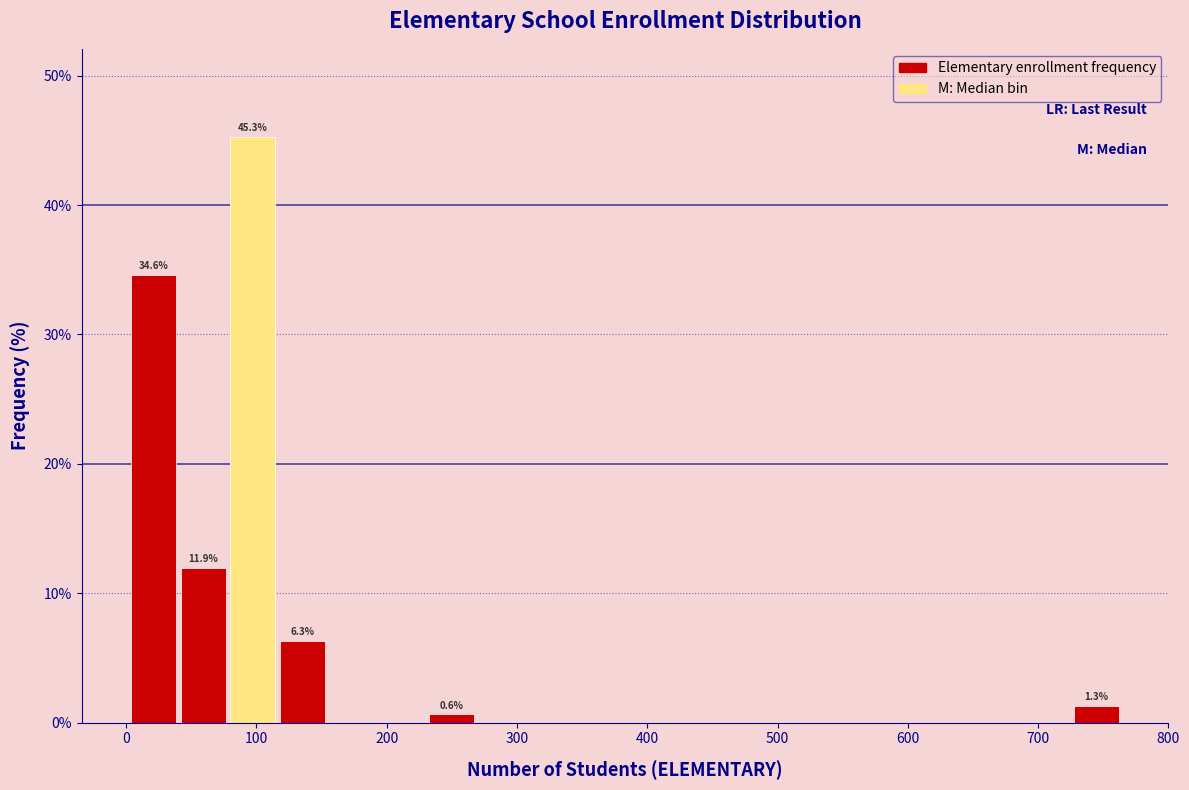

Read against the x-axis, roughly where is the centre of the tallest bar?

100